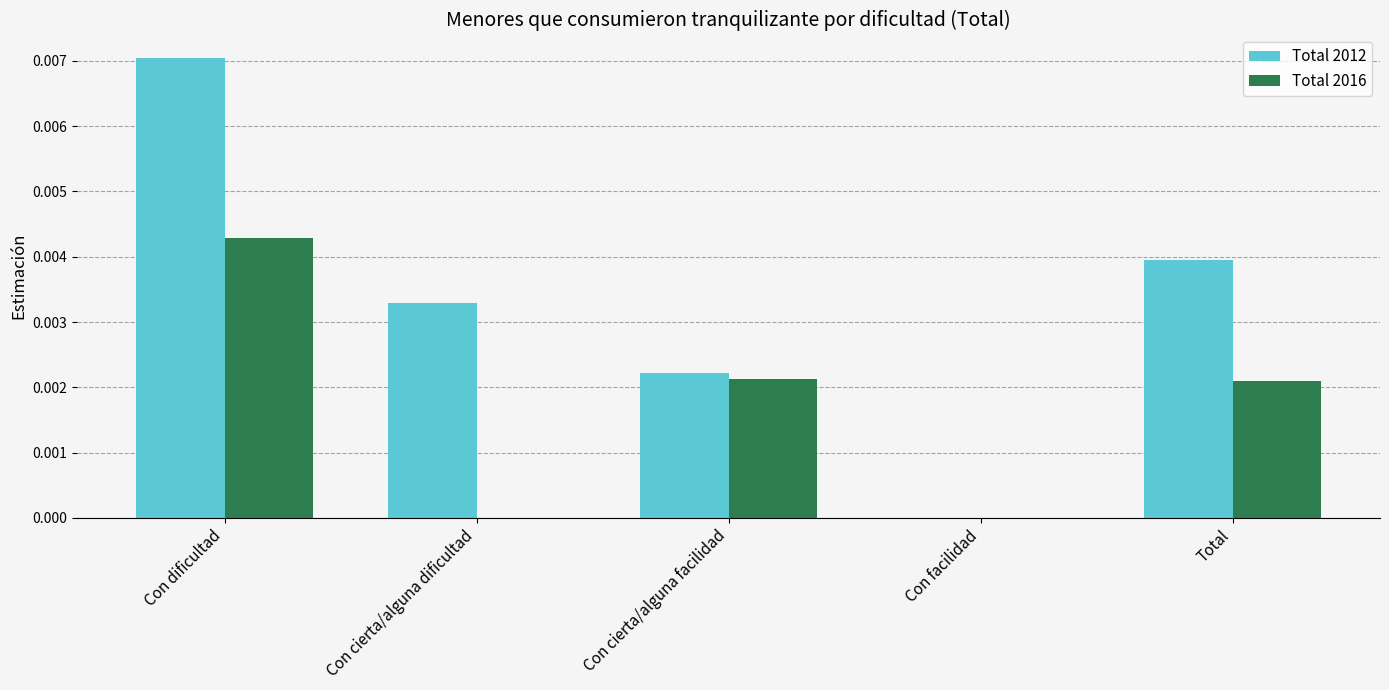

The value of Total 2012 at Con cierta/alguna dificultad is 0.0. True or false?

True